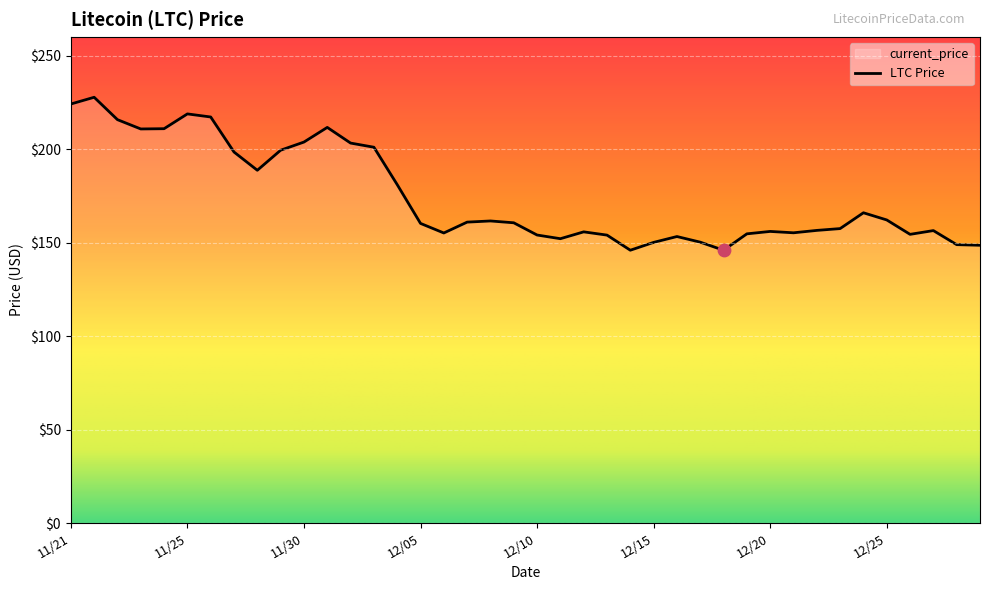

Between 11/24 and 12/09, which is larger?

11/24